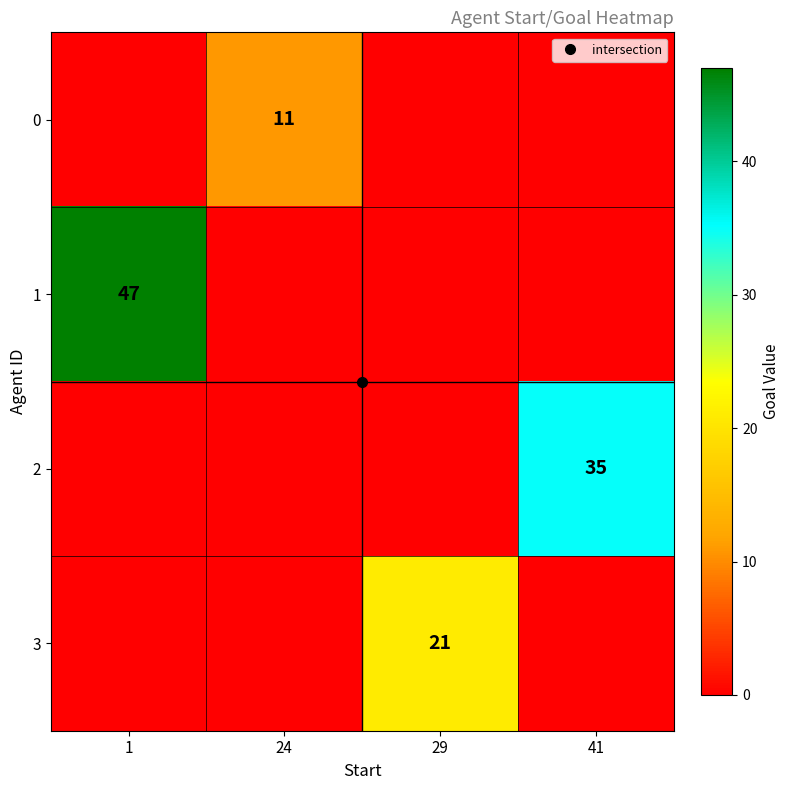

Where is 2 nearest to the value 17?

1